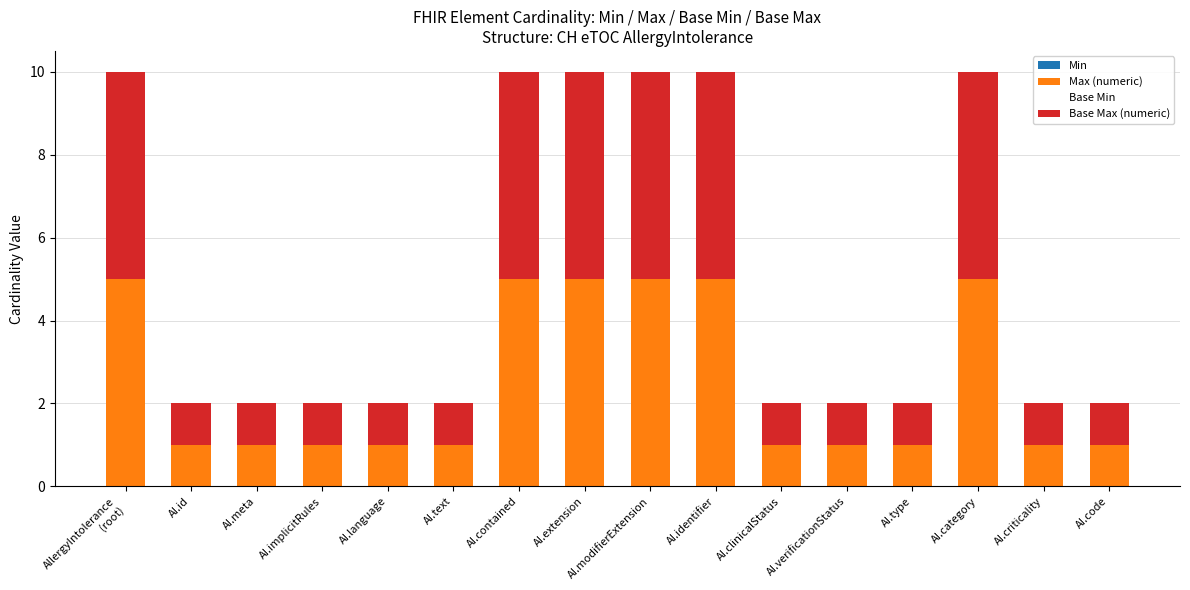

What is the maximum value for Max (numeric)?

5